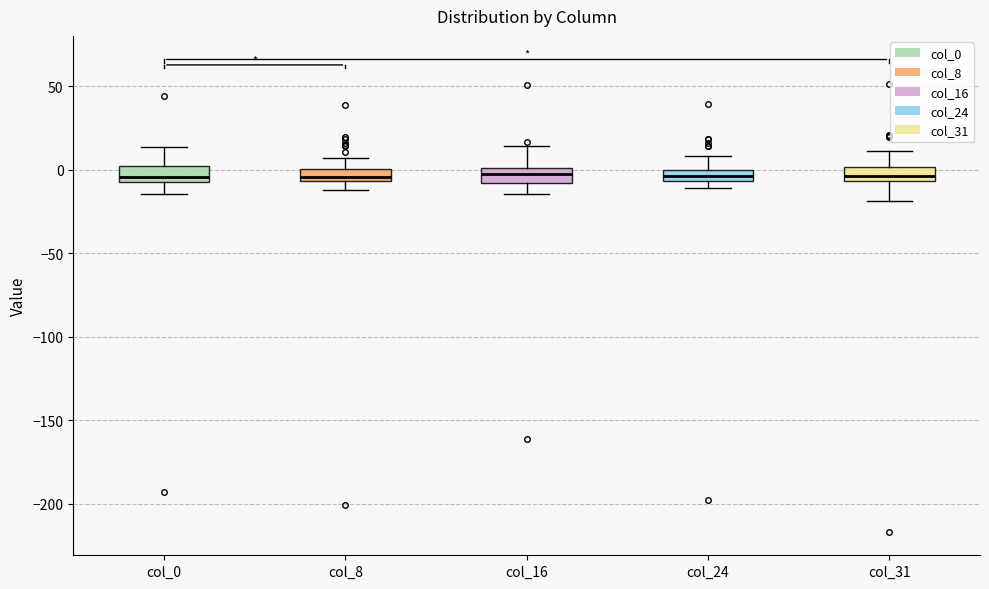

Where is the upper edge of the box for col_16 on the y-axis? The values are not printed on the chart, so give them approximately, as read against the axis.

0